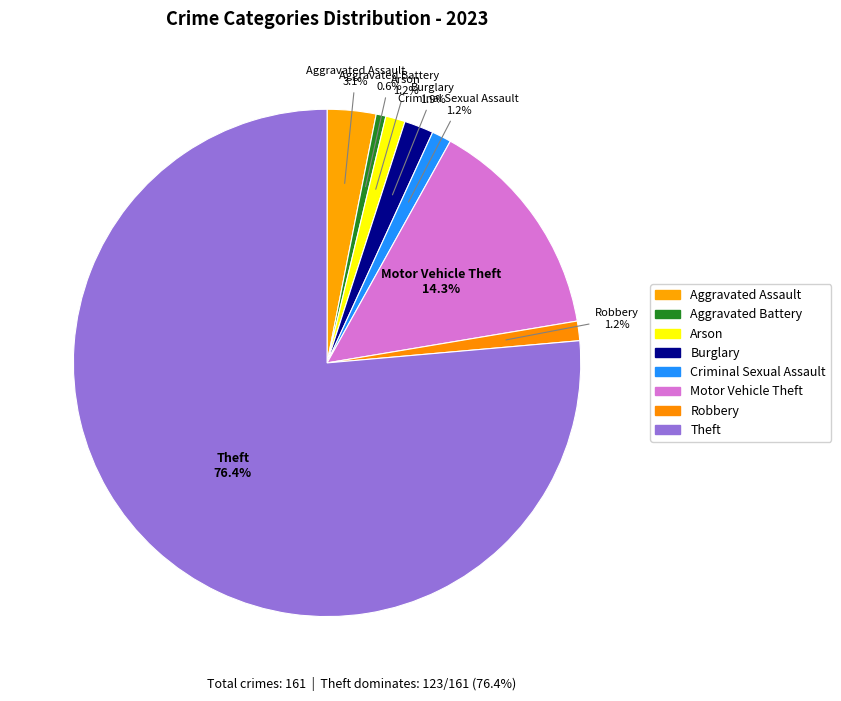

To the nearest percent, what is the difference between the Motor Vehicle Theft and Burglary slice percentages?

12%